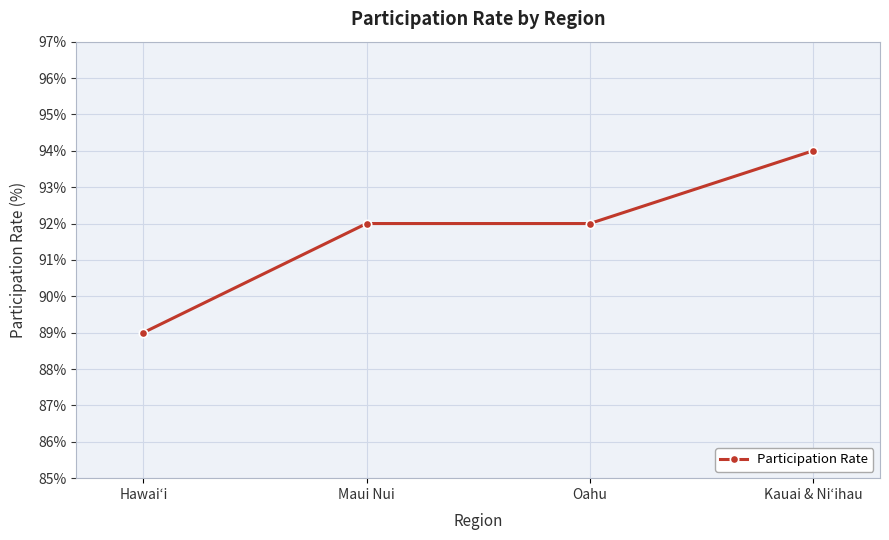

What is the ratio of the value at Kauai & Niʻihau to the value at Oahu?

1.0